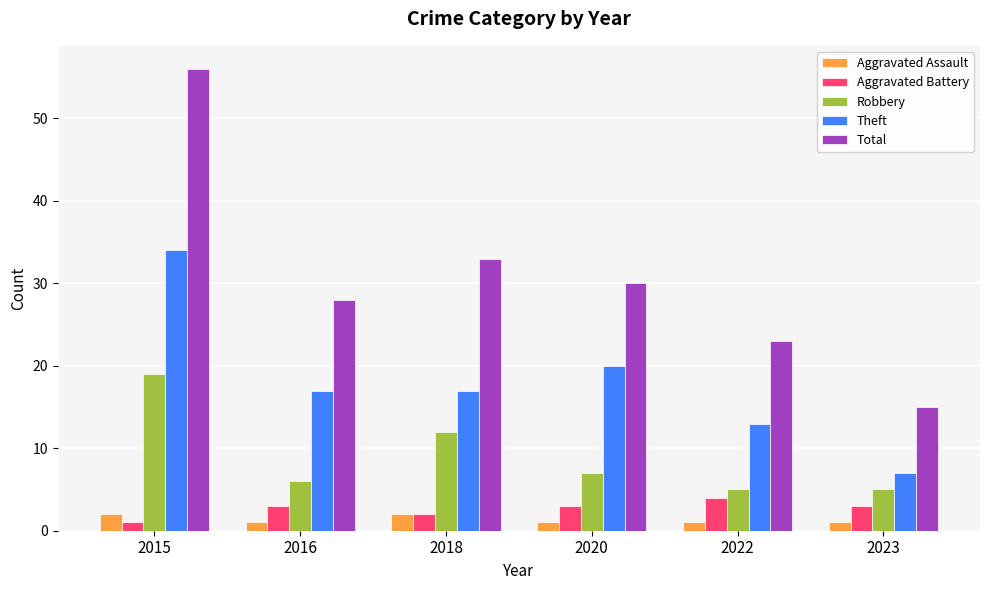

Is it true that Robbery equals 7 at 2020?

True